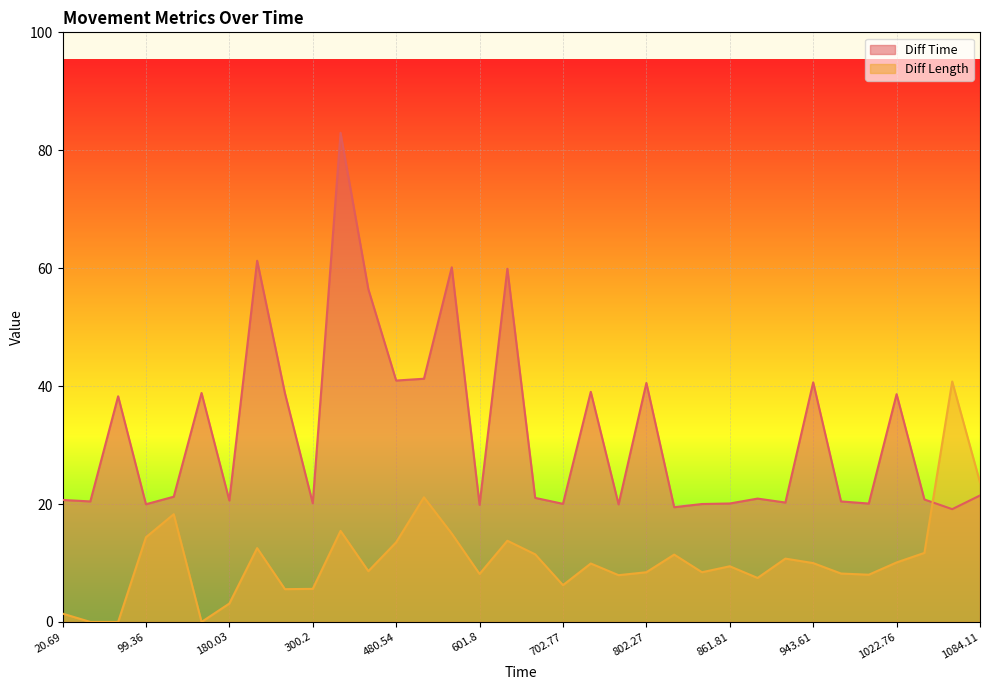

What is the total value across all series at 1043.53?

32.5